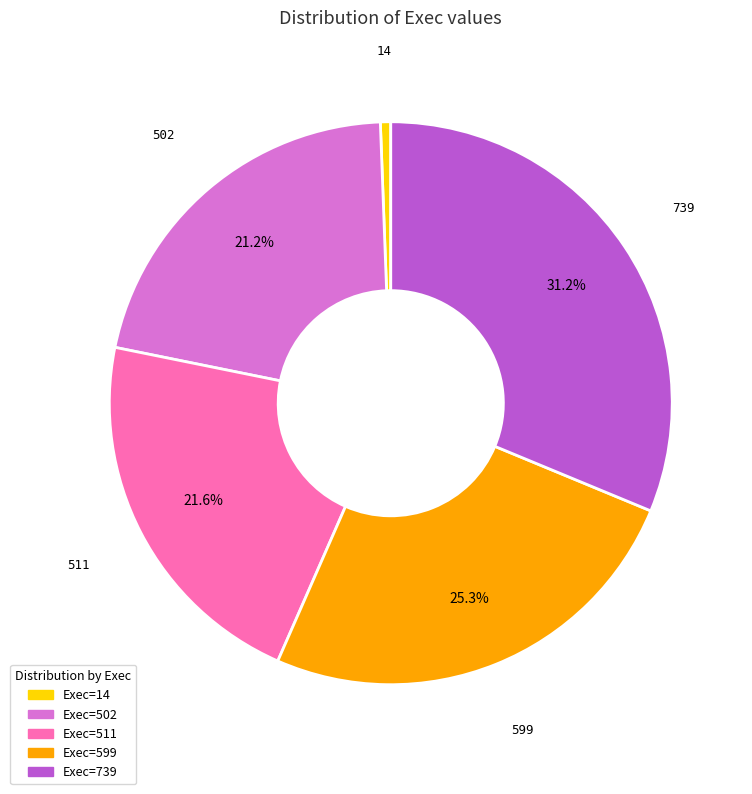

Is there a majority slice in this chart?

No